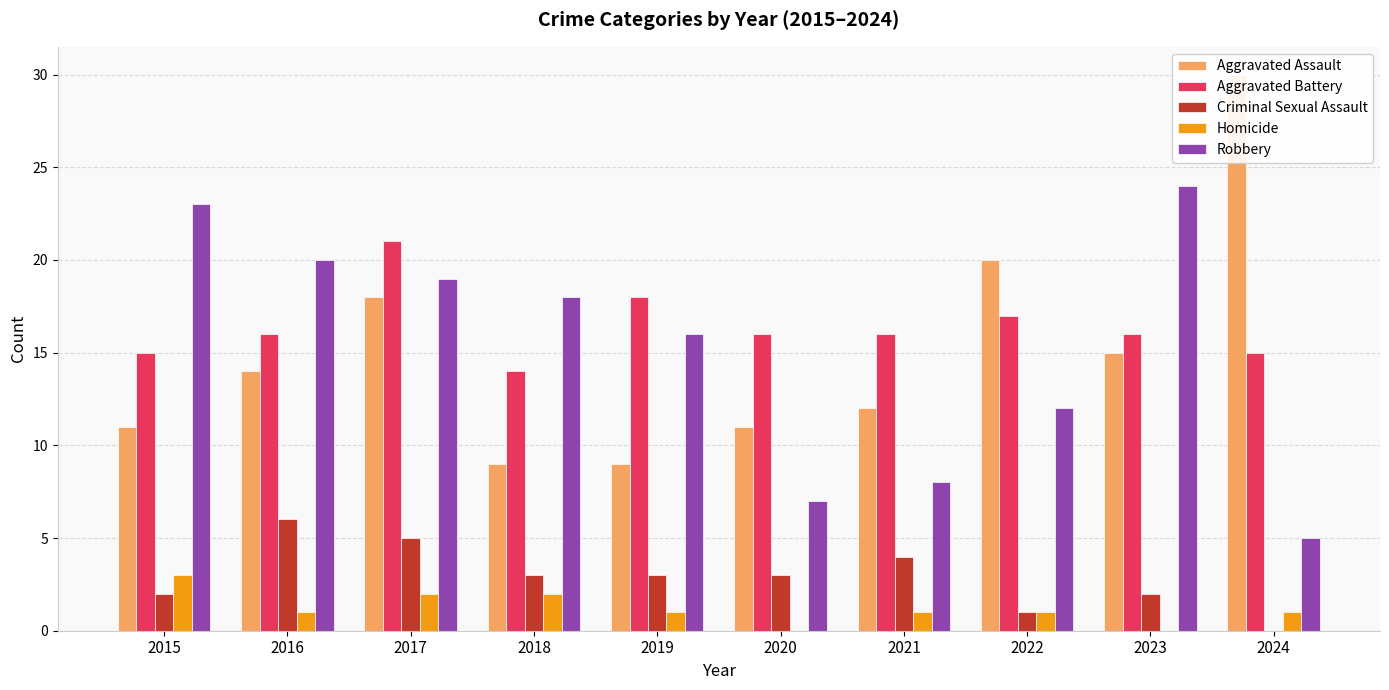

The value of Aggravated Battery at 2021 is 25. True or false?

False